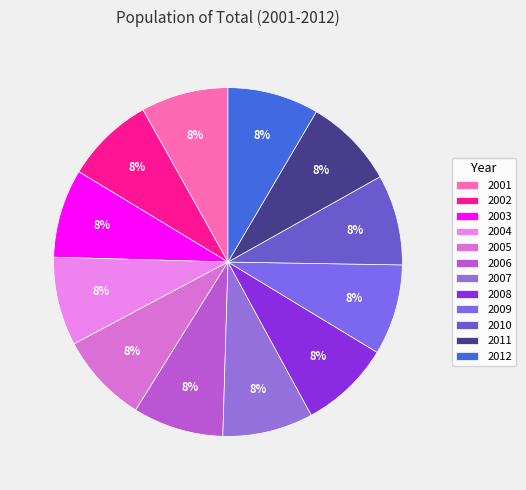

Is it true that 2003 is 8% of the pie?

True